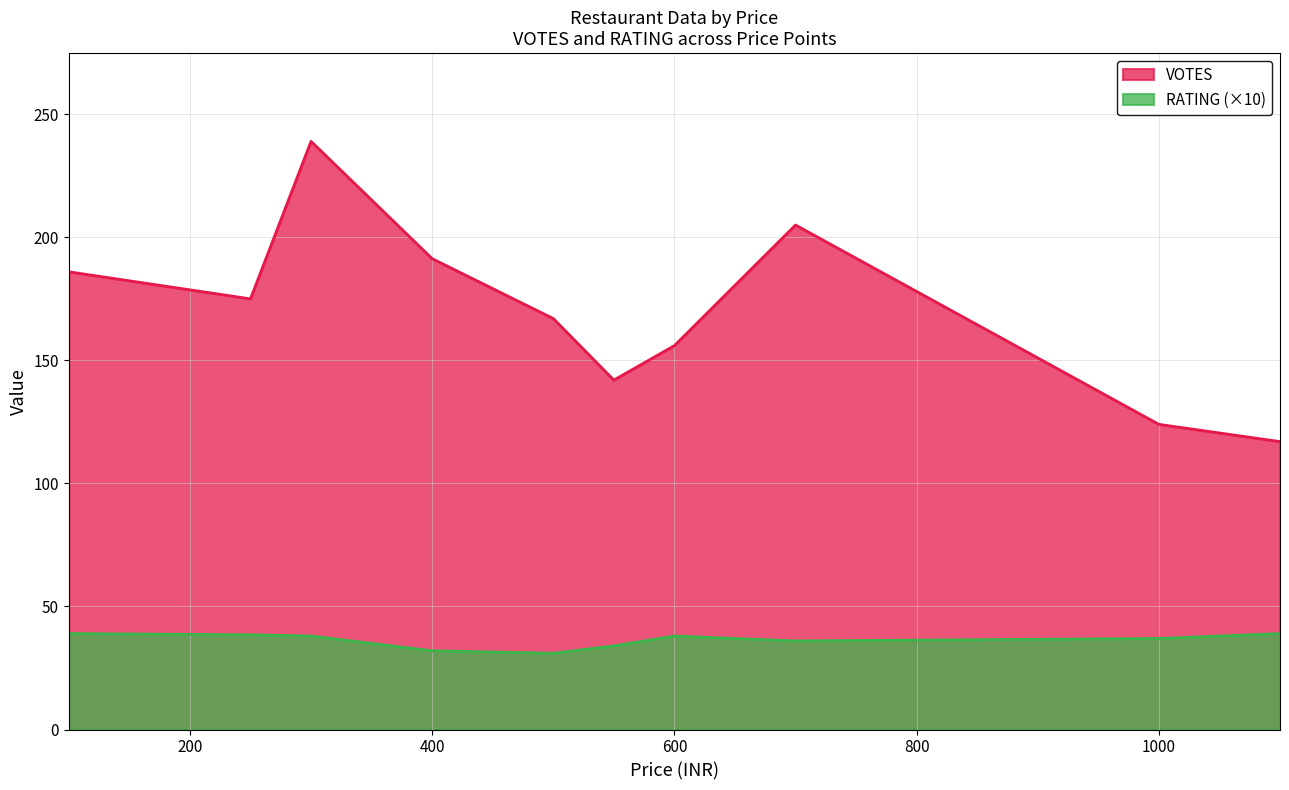

Rank the series by their average value, from lowest to highest.

RATING (×10), VOTES